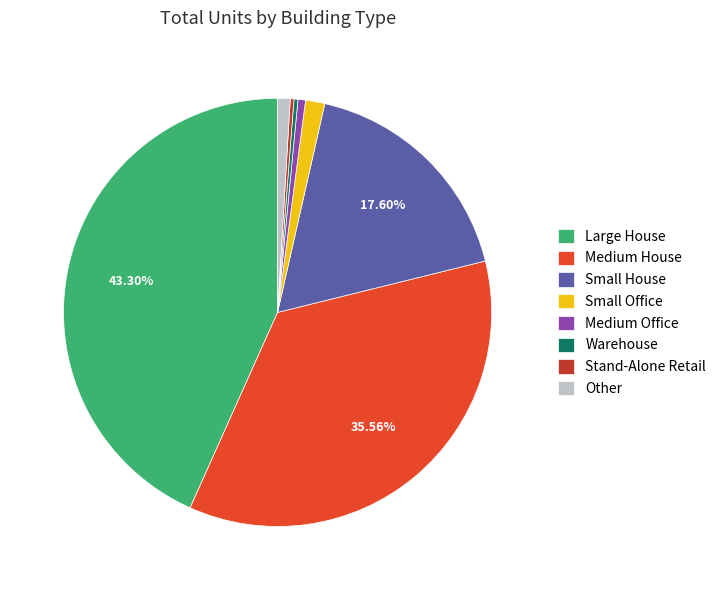

Does any single category account for the majority?

No